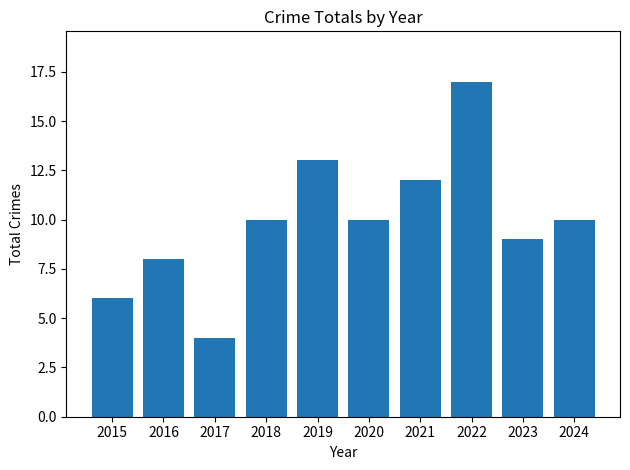

What is the sum of the values at 2022 and 2024?

27